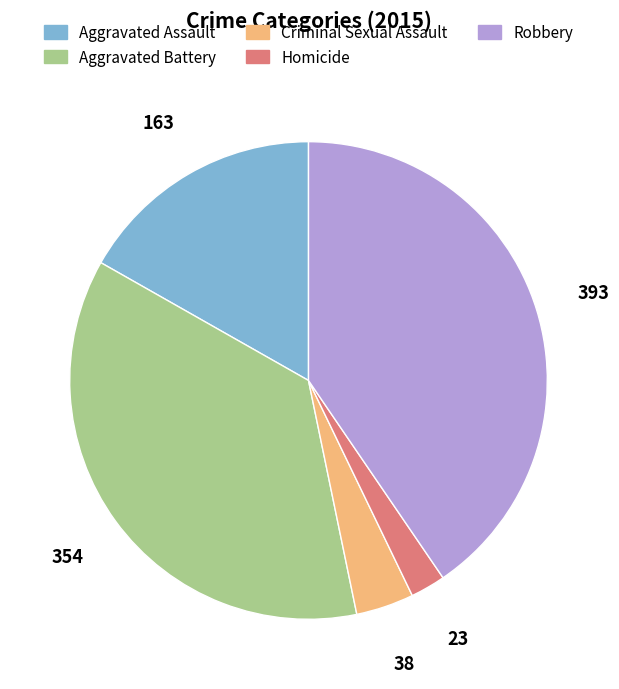

Is Robbery the majority of the pie?

No